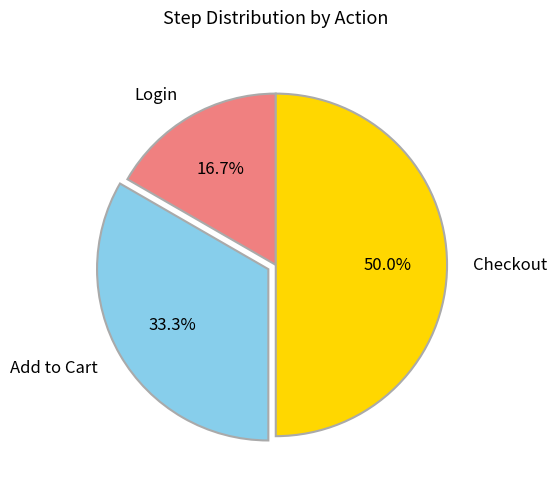

What percentage is the Login slice, to the nearest percent?

17%